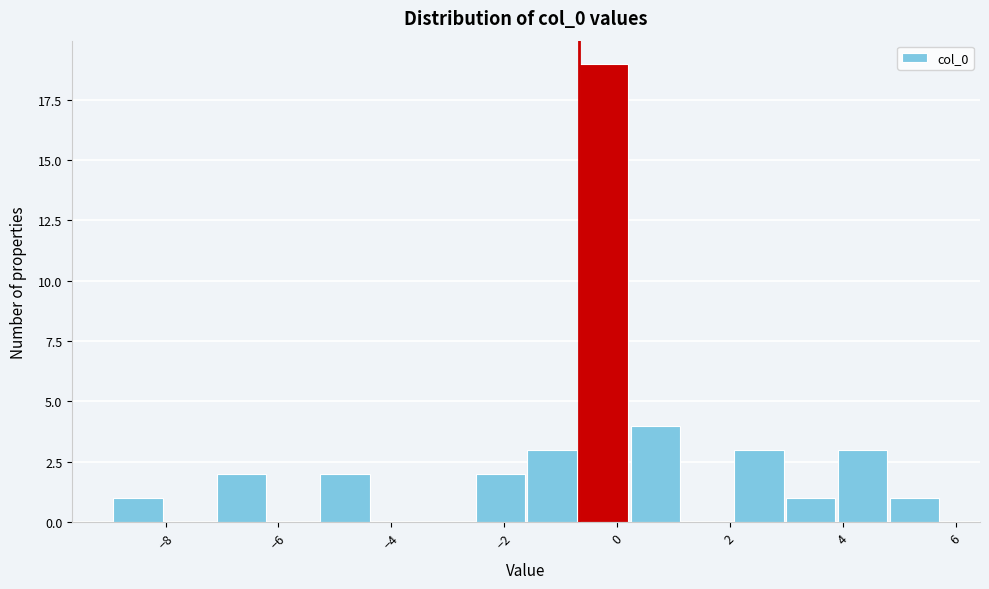

Reading left to right, list every bar in this chart as the range it spans on the x-axis followed by its height. Neither the bar edges nor the heights are printed on the chart, so give them approximately, as read against the axes.

-9.0 to -8.0: 1
-8.0 to -7.0: 0
-7.0 to -6.2: 2
-6.2 to -5.2: 0
-5.2 to -4.4: 2
-4.4 to -3.4: 0
-3.4 to -2.6: 0
-2.6 to -1.6: 2
-1.6 to -0.6: 3
-0.6 to 0.2: 19
0.2 to 1.2: 4
1.2 to 2.0: 0
2.0 to 3.0: 3
3.0 to 4.0: 1
4.0 to 4.8: 3
4.8 to 5.8: 1